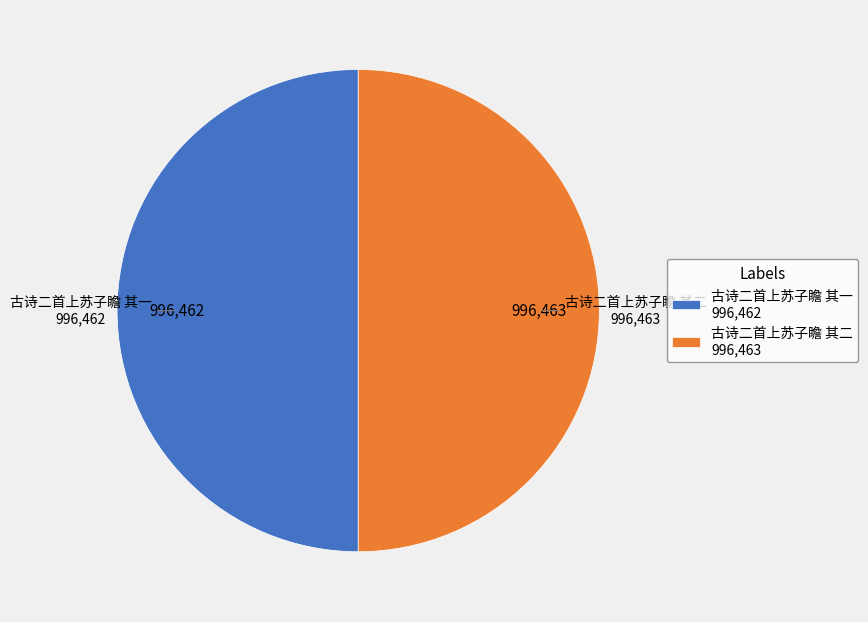

Approximately how many times larger is the value at 古诗二首上苏子瞻 其二 compared to 古诗二首上苏子瞻 其一?

1.0